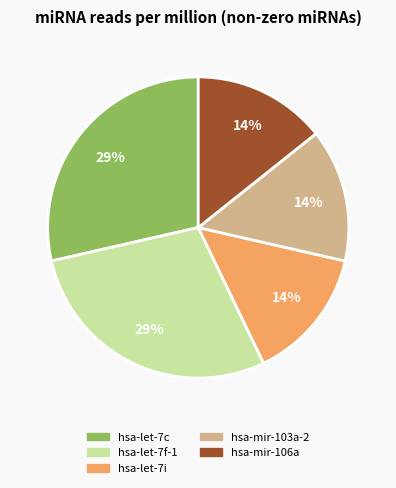

To the nearest percent, what percentage of the pie is hsa-let-7i?

14%